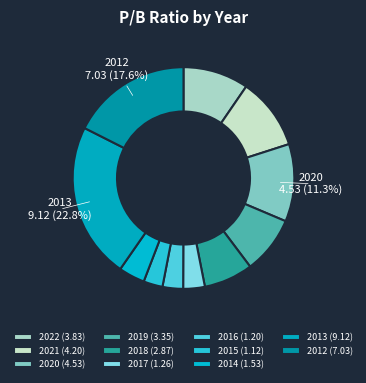

To the nearest percent, what is the difference between the 2018 and 2021 slice percentages?

3%